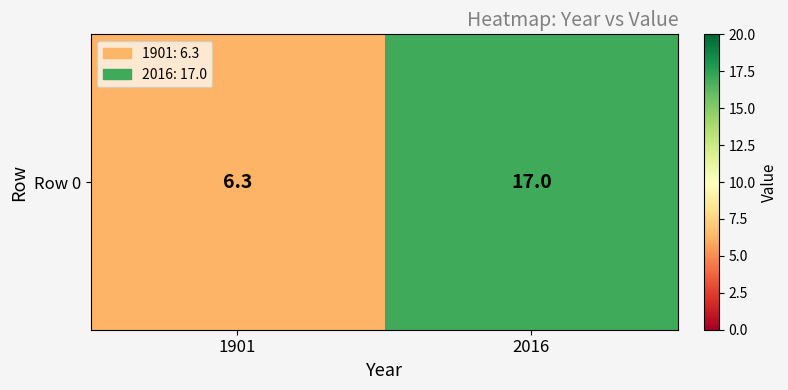

List the labels in order of value, smallest first.

1901, 2016